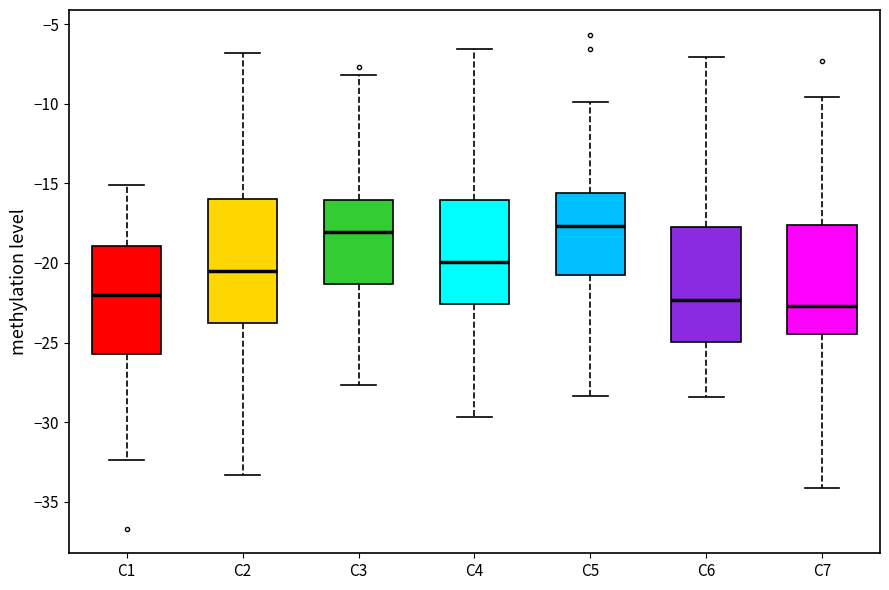

Where does the median line of the box for C1 sit on the y-axis? The values are not printed on the chart, so give them approximately, as read against the axis.

-22.0